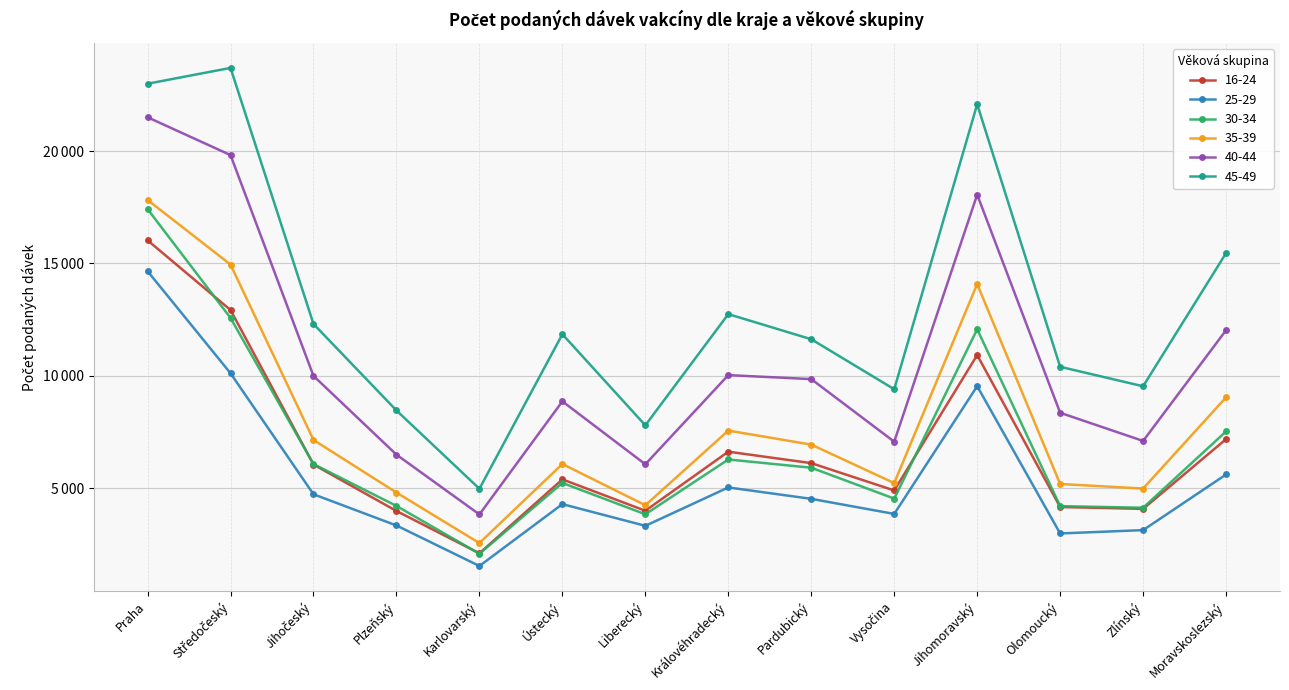

What are all the series names shown in the legend?

16-24, 25-29, 30-34, 35-39, 40-44, 45-49